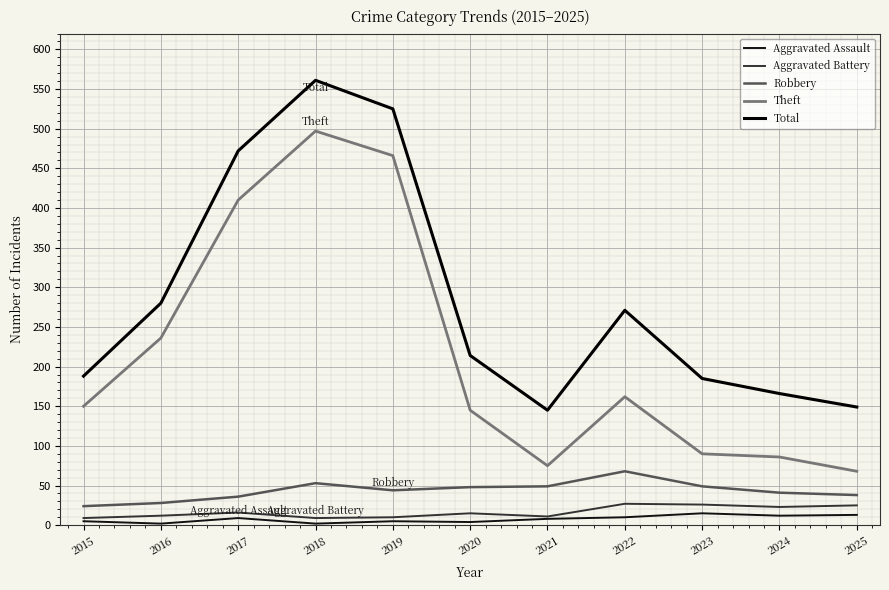

True or false: Total and Aggravated Battery cross at least once.

False